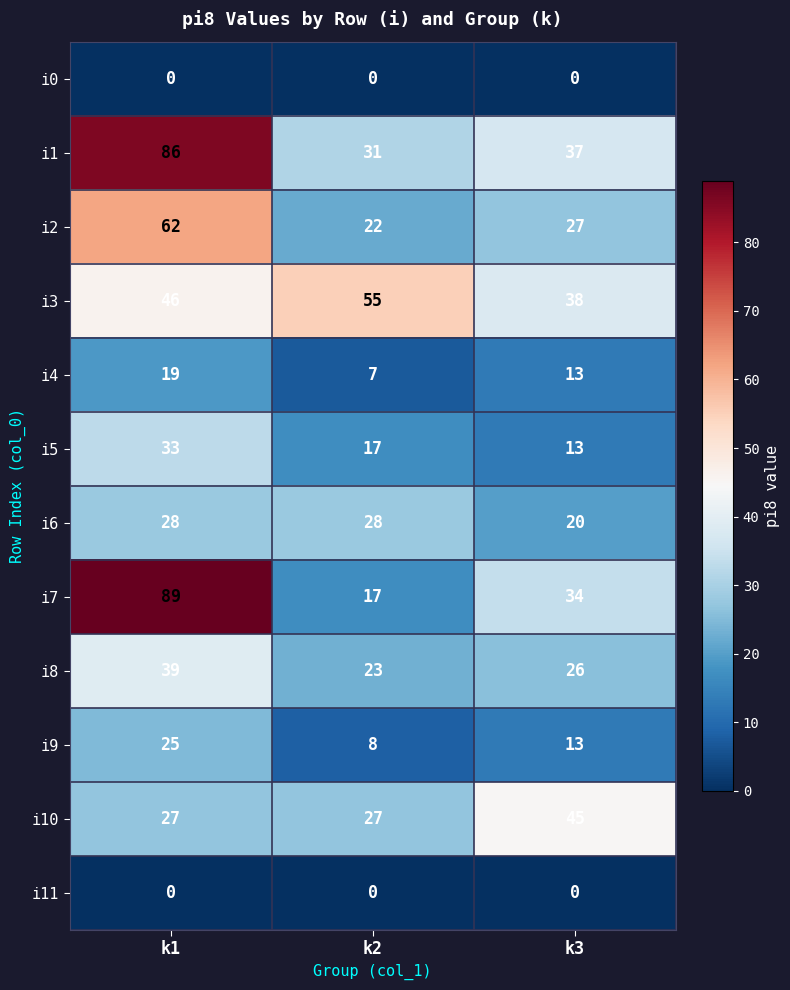

At which label does i4 reach its minimum?

k2